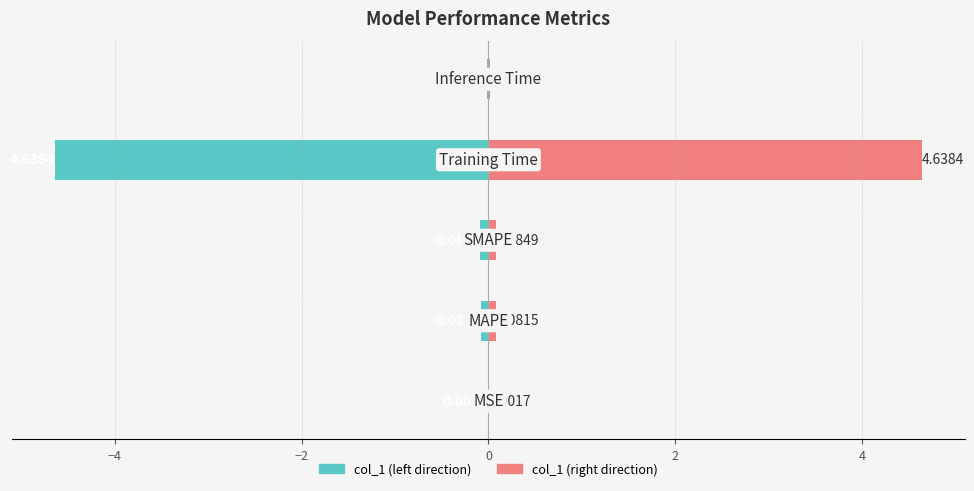

Which series has the largest total across all categories?

col_1 (right)